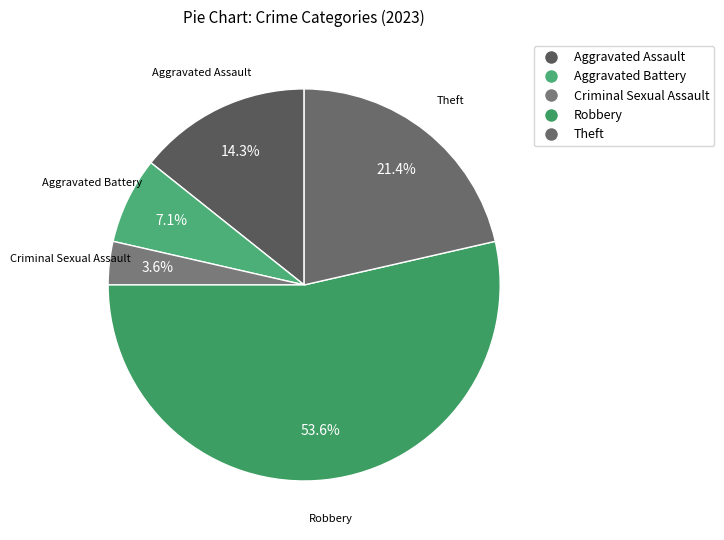

Which has a higher value, Aggravated Assault or Theft?

Theft